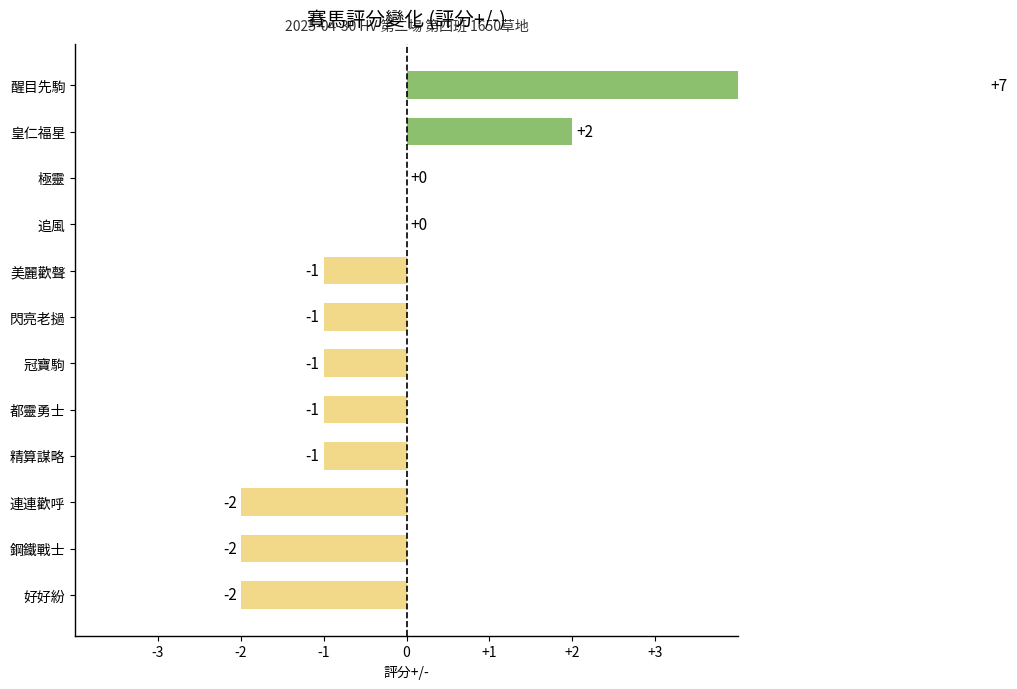

What is the smallest value displayed?

-2